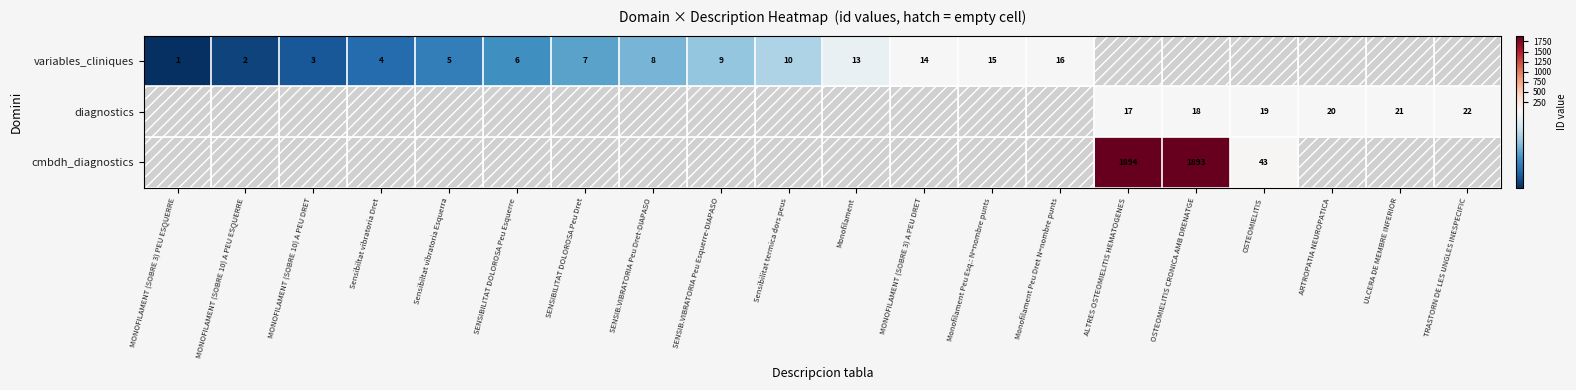

The variables_cliniques series shows 3 at Sensibiltat vibratoria Esquerra. True or false?

False